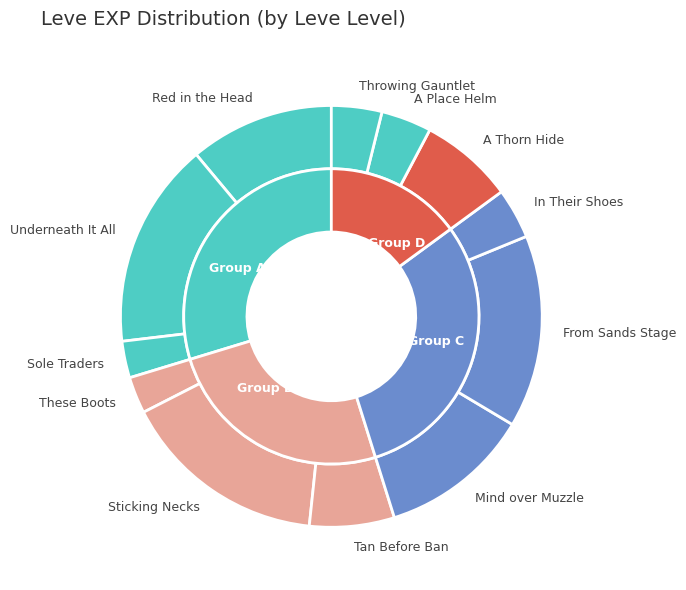

Is there a majority slice in this chart?

No